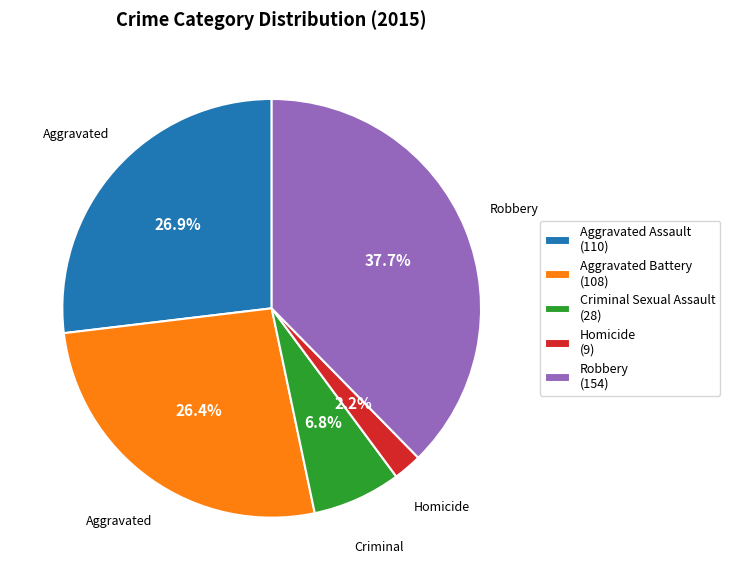

To the nearest percent, what is the difference between the Criminal Sexual Assault and Robbery slice percentages?

31%